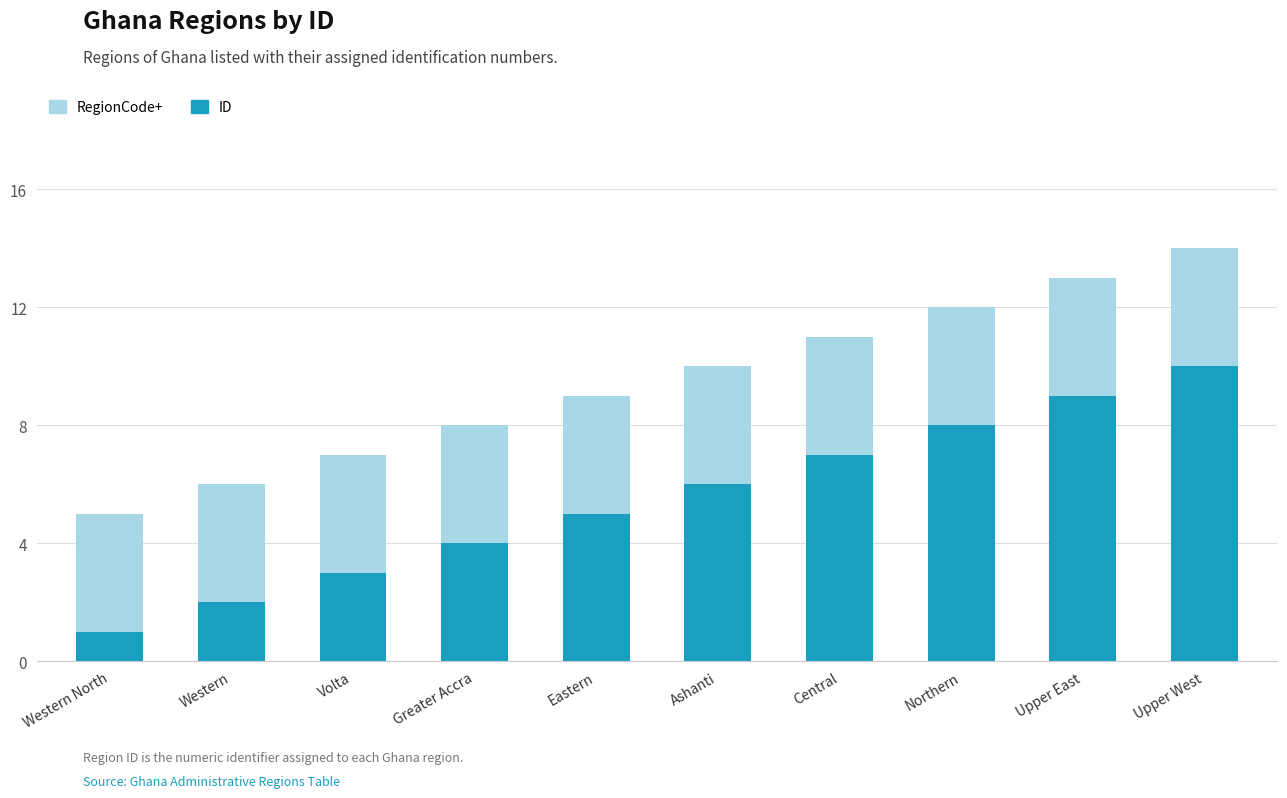

Is the value of RegionCode+ at Ashanti greater than the value of ID at Western North?

Yes